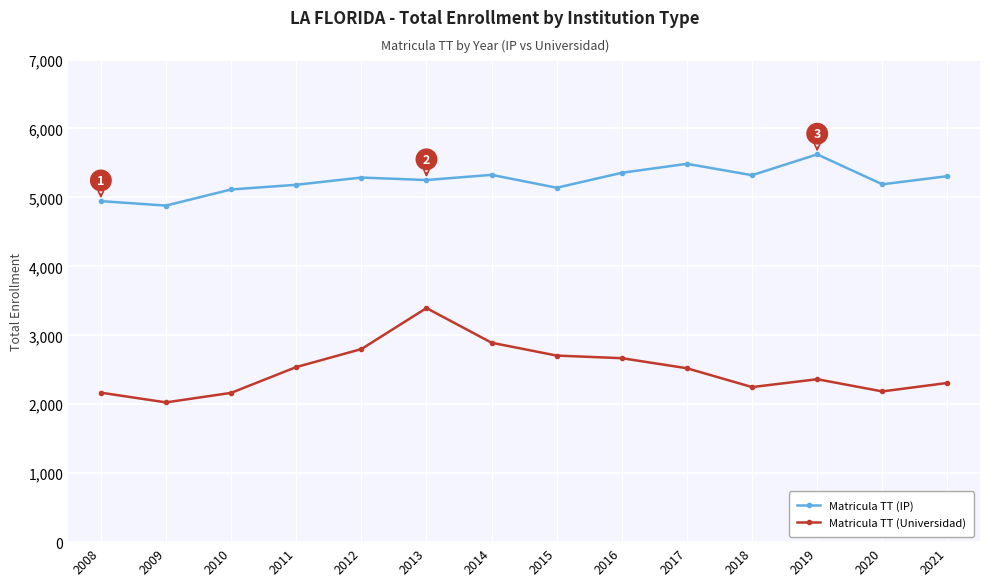

Which series has the largest range (max minus min)?

Matricula TT (Universidad)